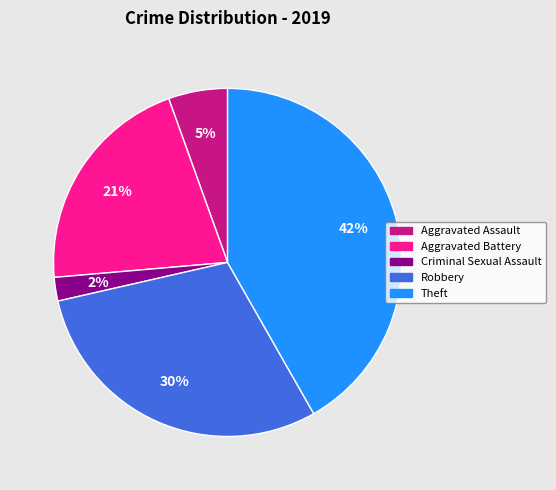

Is it true that Criminal Sexual Assault is 13% of the pie?

False